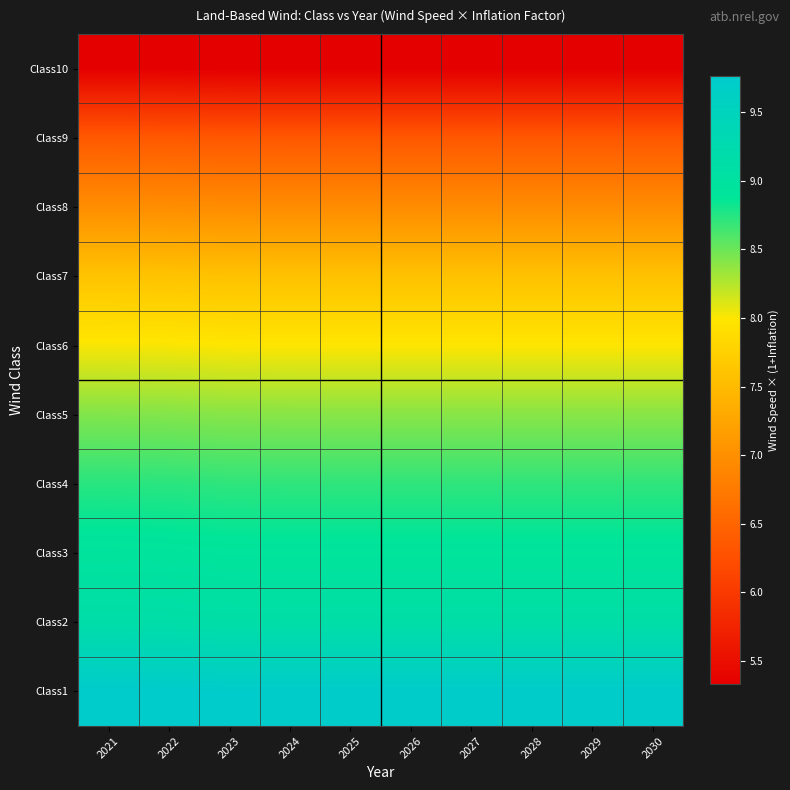

At which category is the sum across all series the highest?

2021